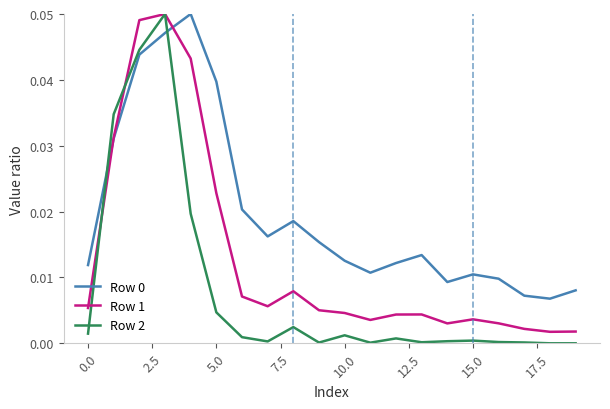

Which series has the widest spread of values?

Row 2